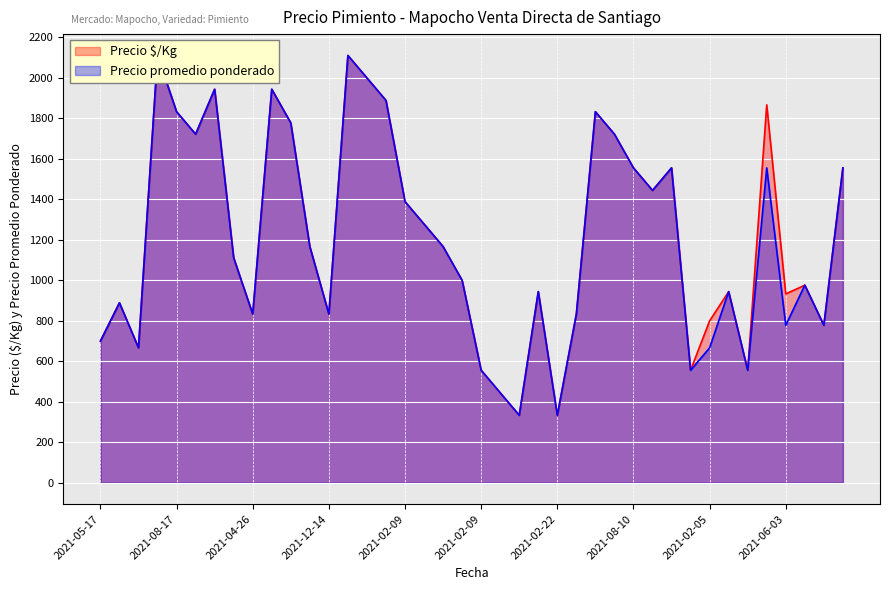

What is the difference between the maximum and second lowest values in the Precio promedio ponderado series?

1777.8